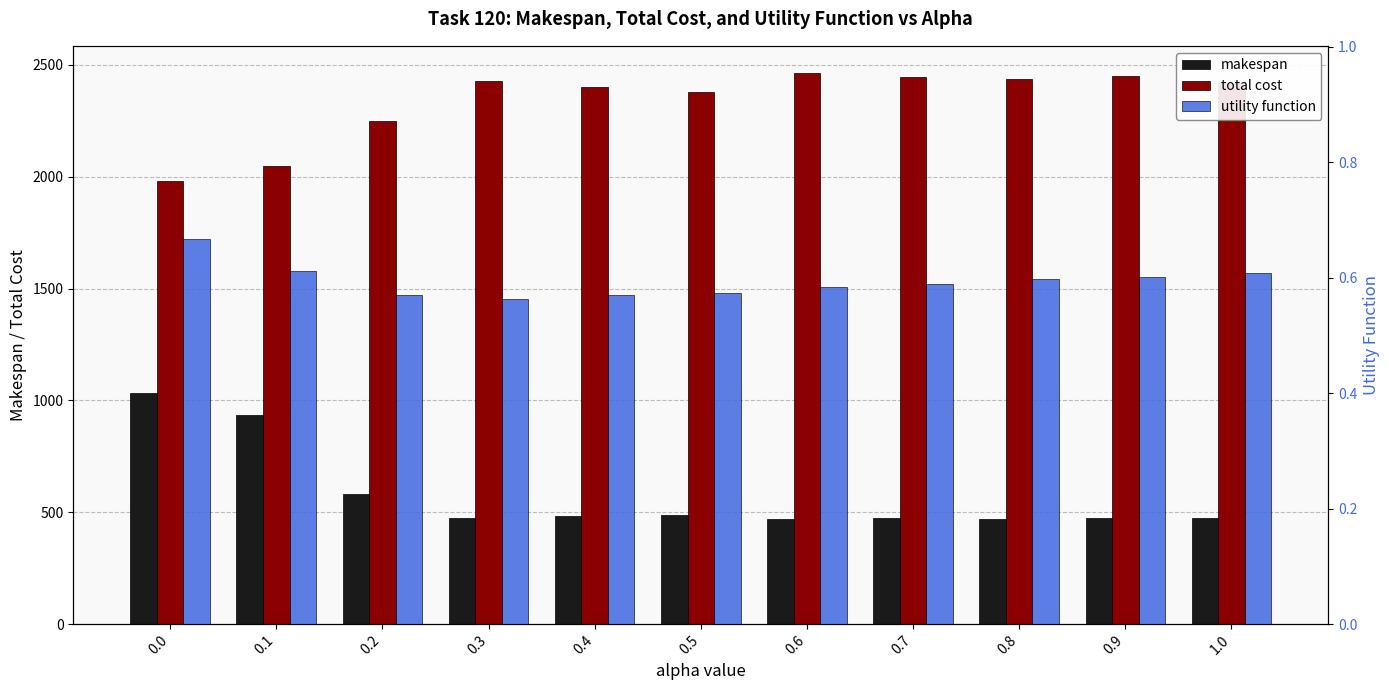

What is the sum of all total cost values?

25697.6